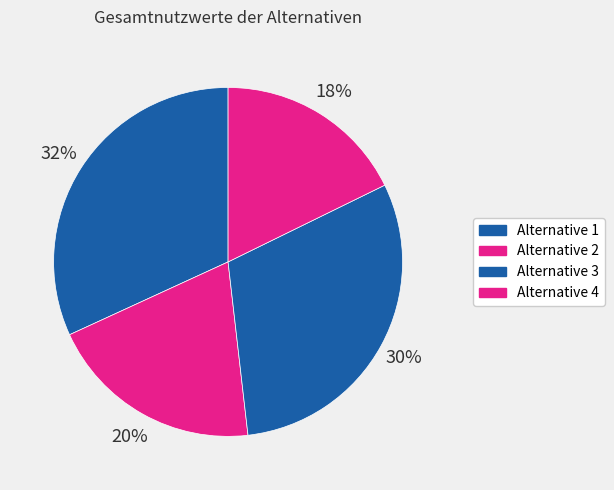

How many slices are in this pie chart?

4